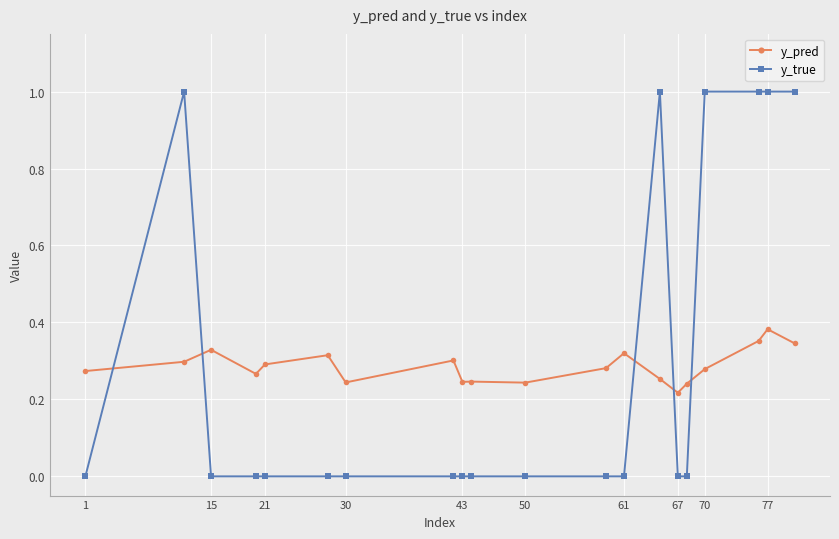

True or false: y_pred has more than 2 points higher than both neighbors.

True